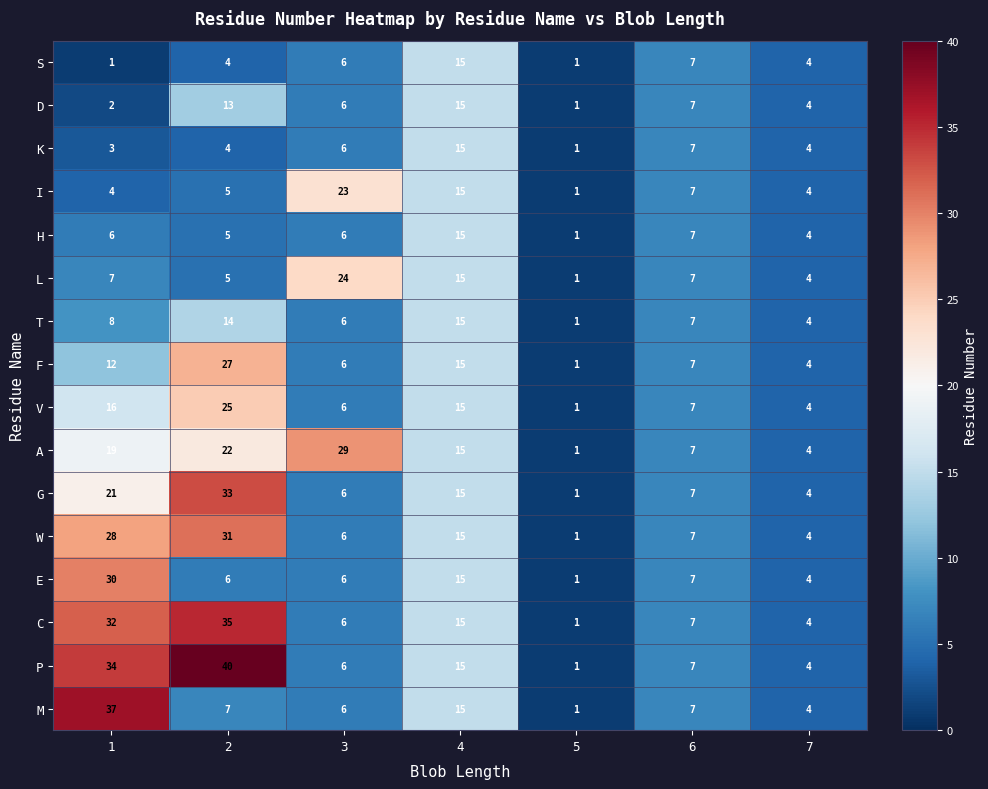

What value does the F series have at 7?

4